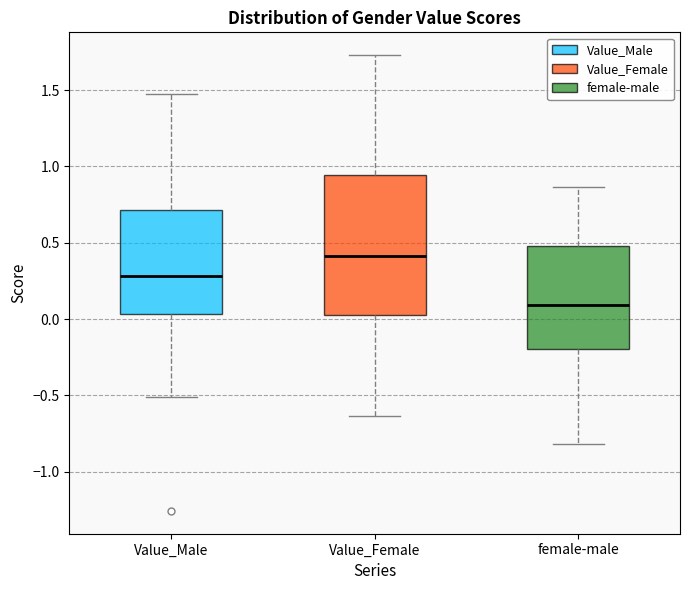

Which box has the lowest median line?

female-male